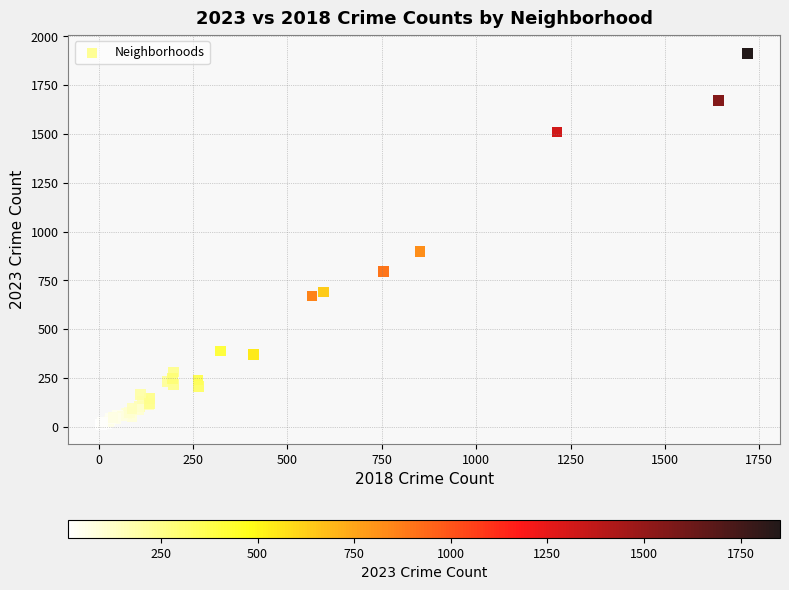

What Y value in the scatter plot is closest to 960?

898